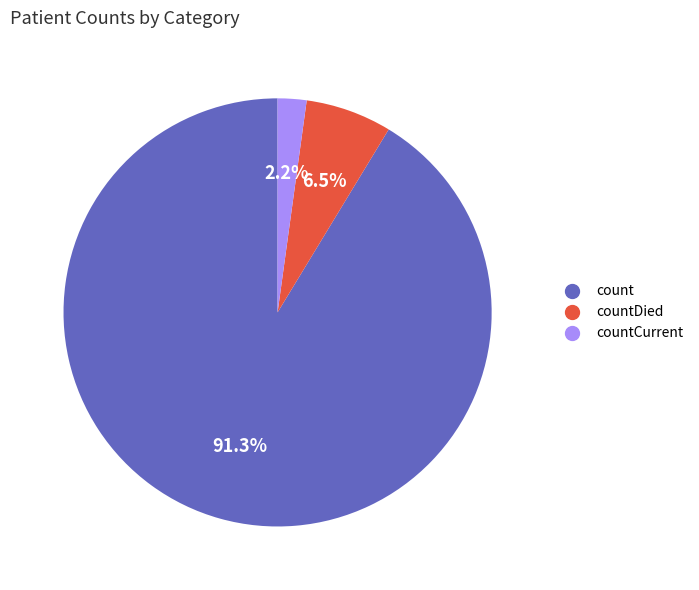

Is there a majority slice in this chart?

Yes